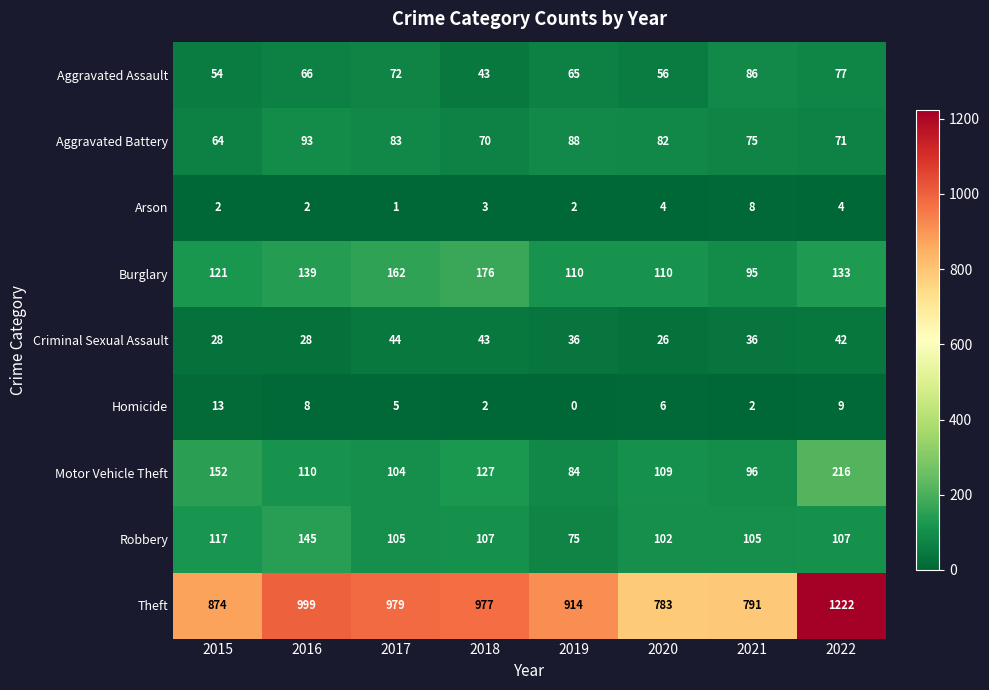

What is the difference between the maximum and minimum values in the Motor Vehicle Theft series?

132